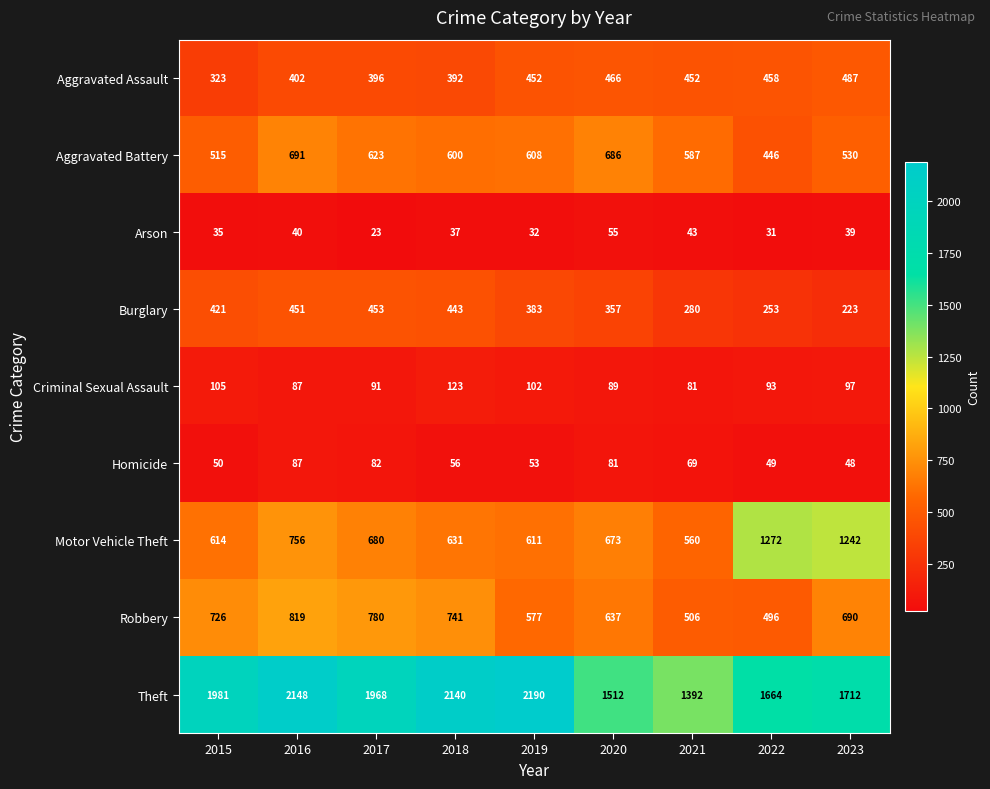

Is it true that Robbery equals 577 at 2019?

True